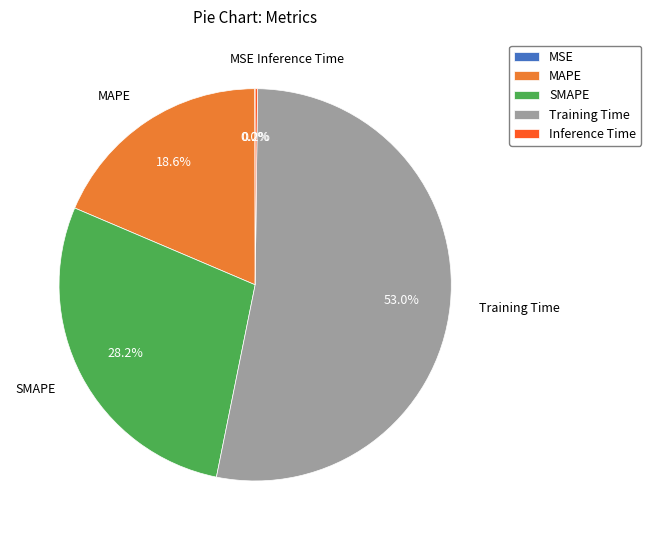

What is the largest slice in the pie chart?

Training Time